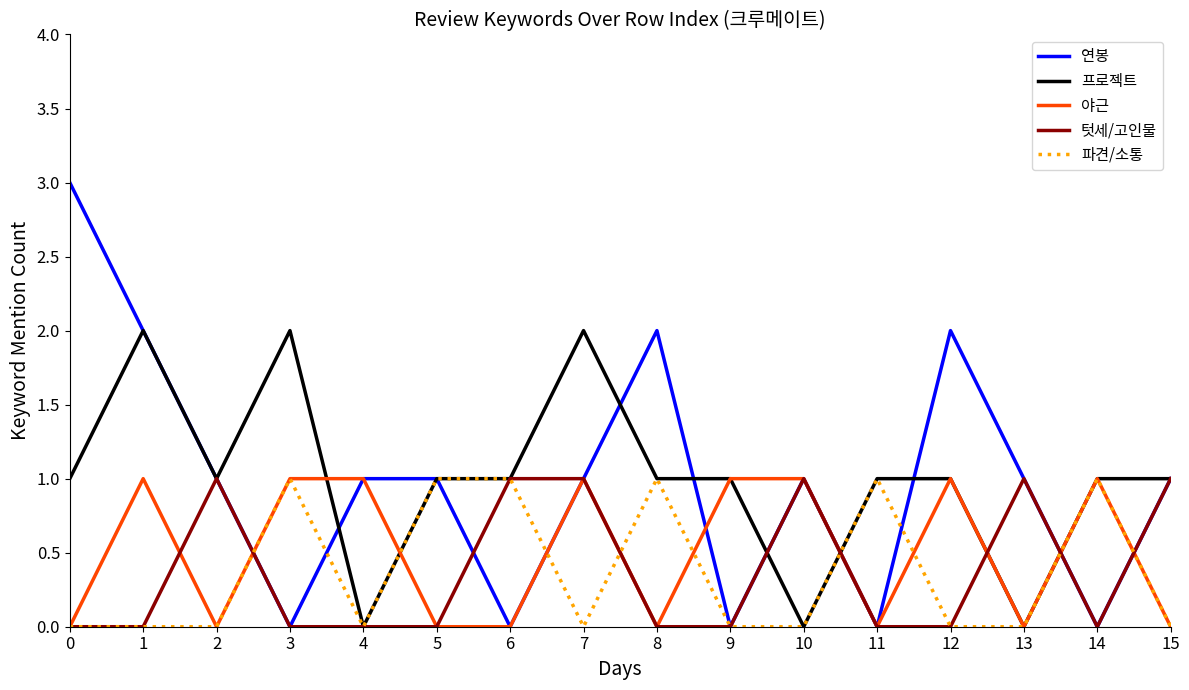

Reading left to right, list all the values displayed in this chart.

연봉: 3	2	1	0	1	1	0	1	2	0	1	0	2	1	0	1
프로젝트: 1	2	1	2	0	1	1	2	1	1	0	1	1	0	1	1
야근: 0	1	0	1	1	0	0	1	0	1	1	0	1	0	1	0
텃세/고인물: 0	0	1	0	0	0	1	1	0	0	1	0	0	1	0	1
파견/소통: 0	0	0	1	0	1	1	0	1	0	0	1	0	0	1	0